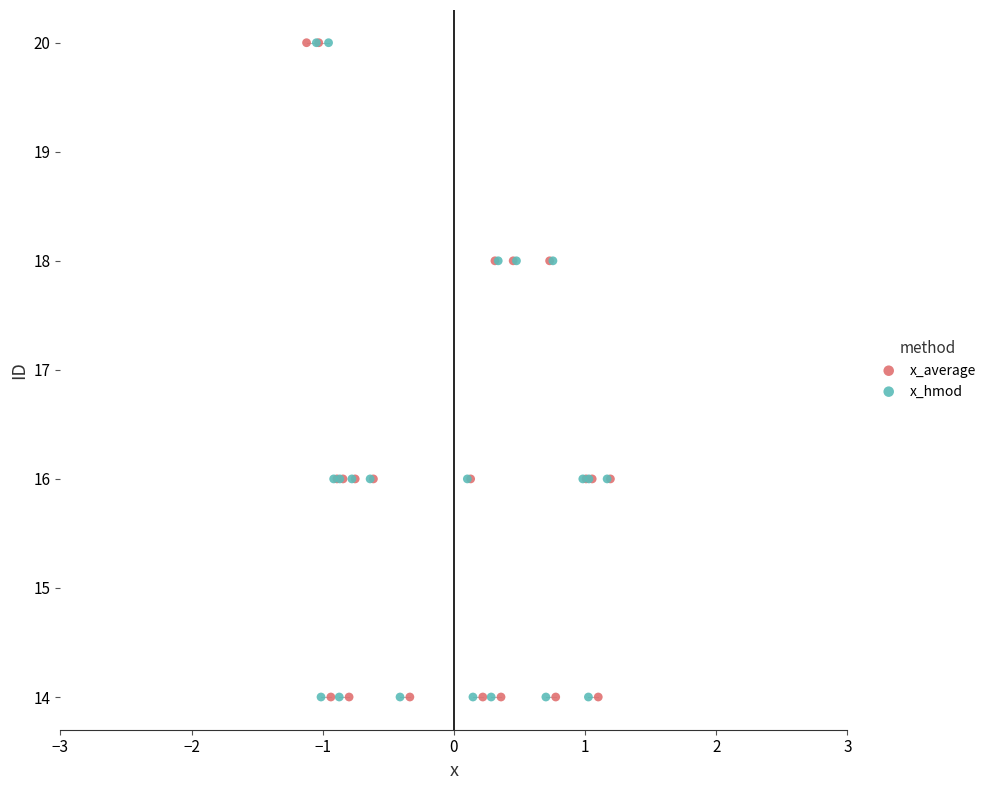

What are all the series names shown in the legend?

x_average, x_hmod